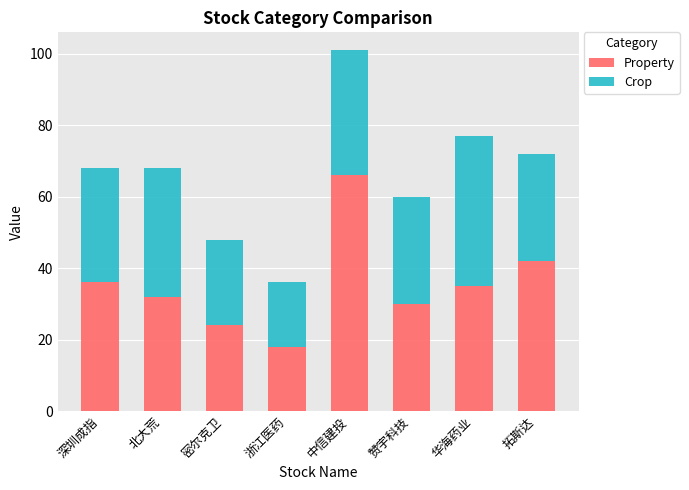

Are the bars grouped side by side (vs. stacked)?

No